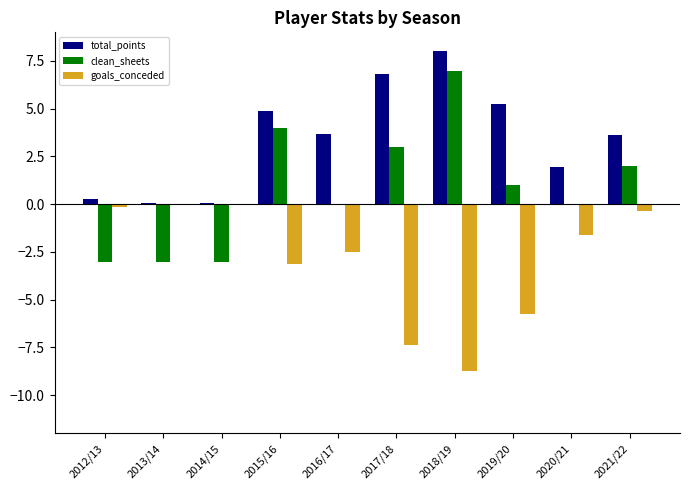

What is the spread (max minus min) of values at 2019/20?

11.0